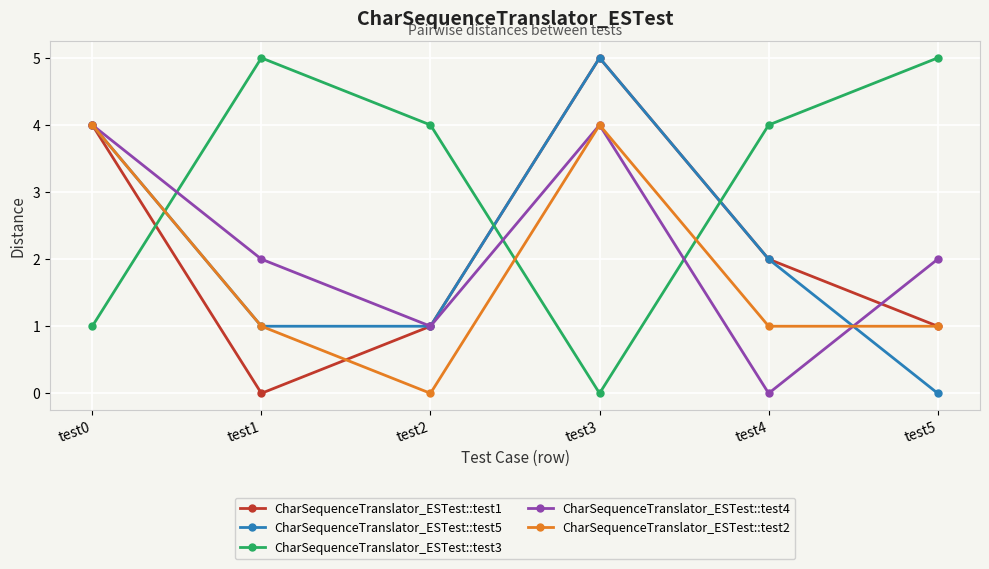

Which series has the largest total across all categories?

CharSequenceTranslator_ESTest::test3